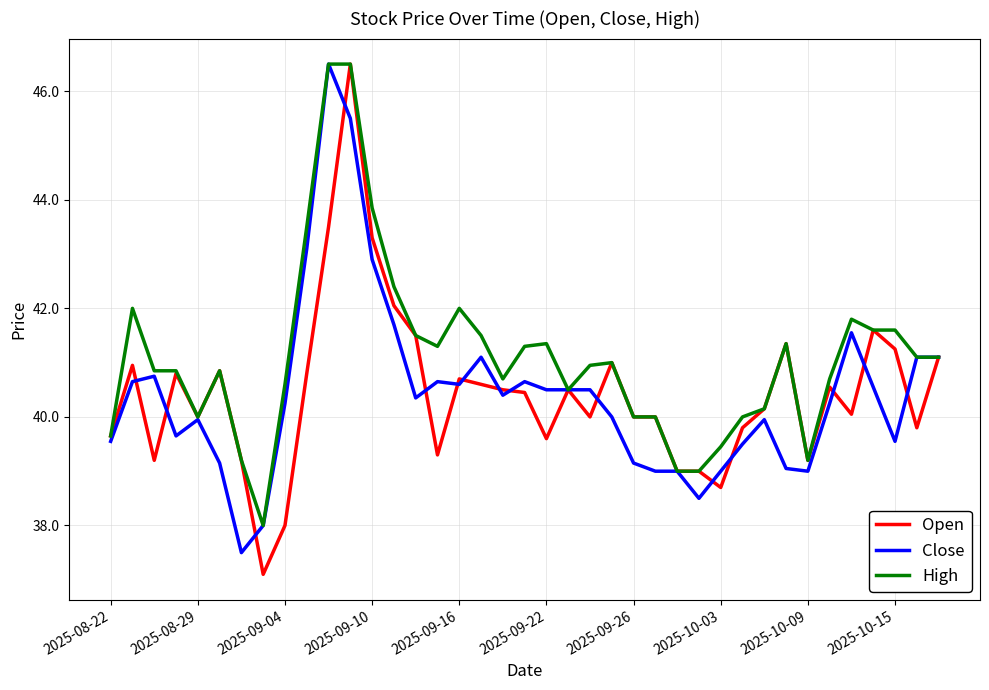

True or false: Close has more than 0 points higher than both neighbors.

True